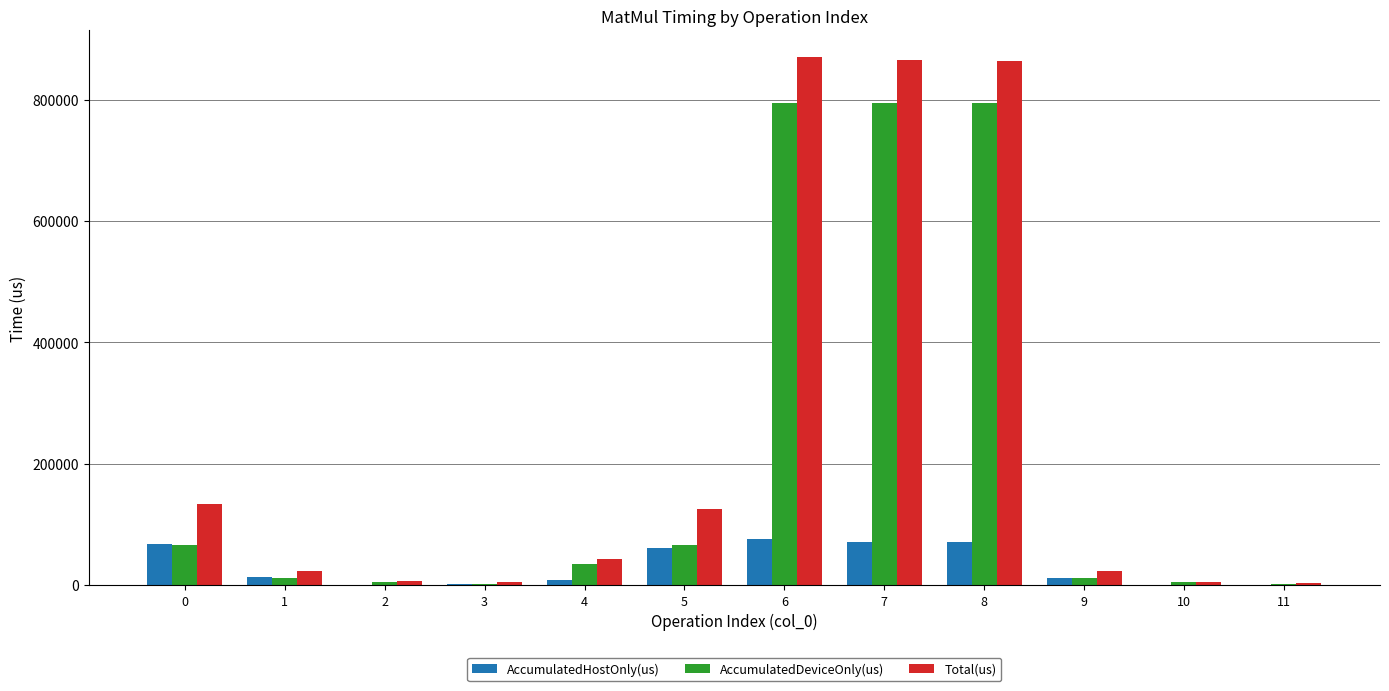

Is it true that Total(us) equals 4554.0 at 3?

True